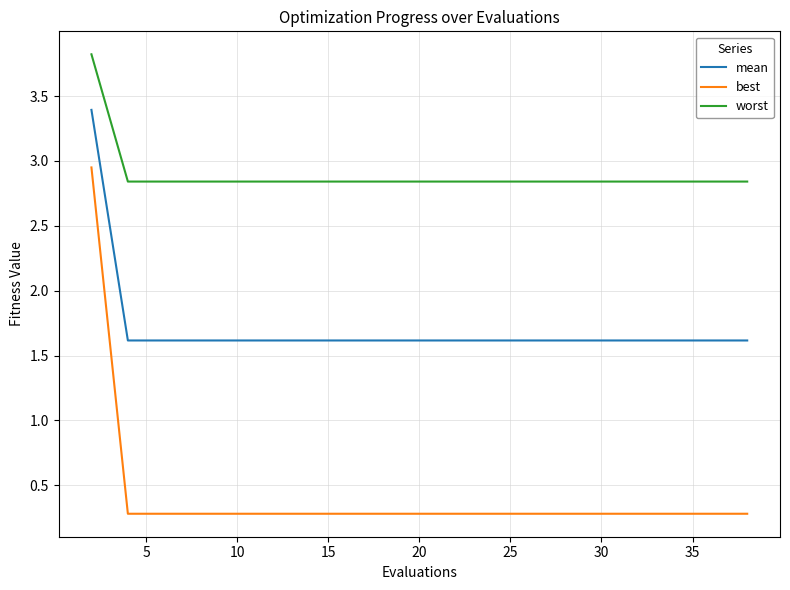

True or false: worst and mean cross at least once.

False